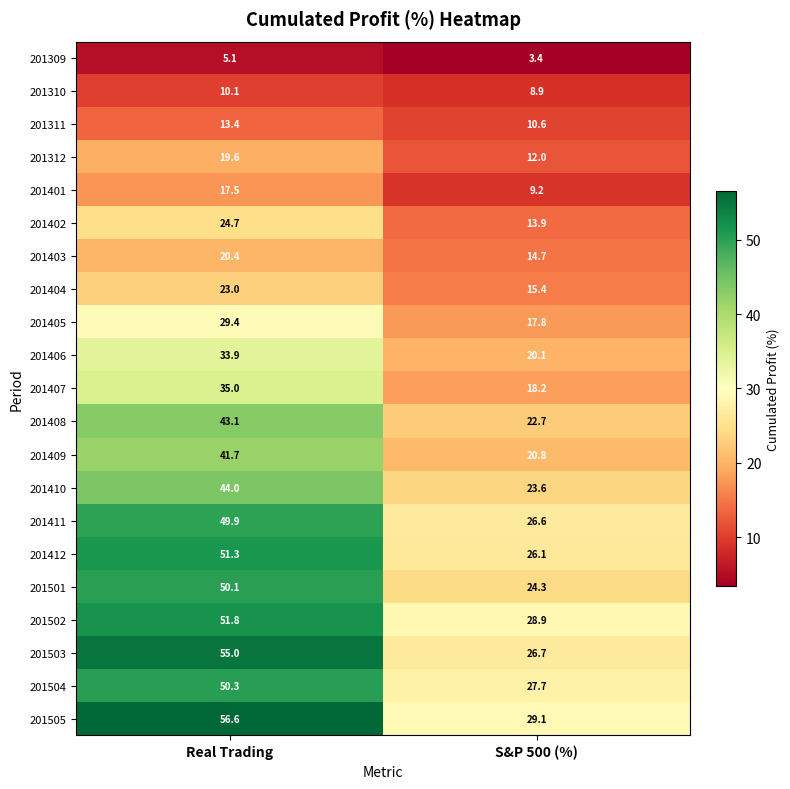

At which category is the sum across all series the highest?

Real Trading